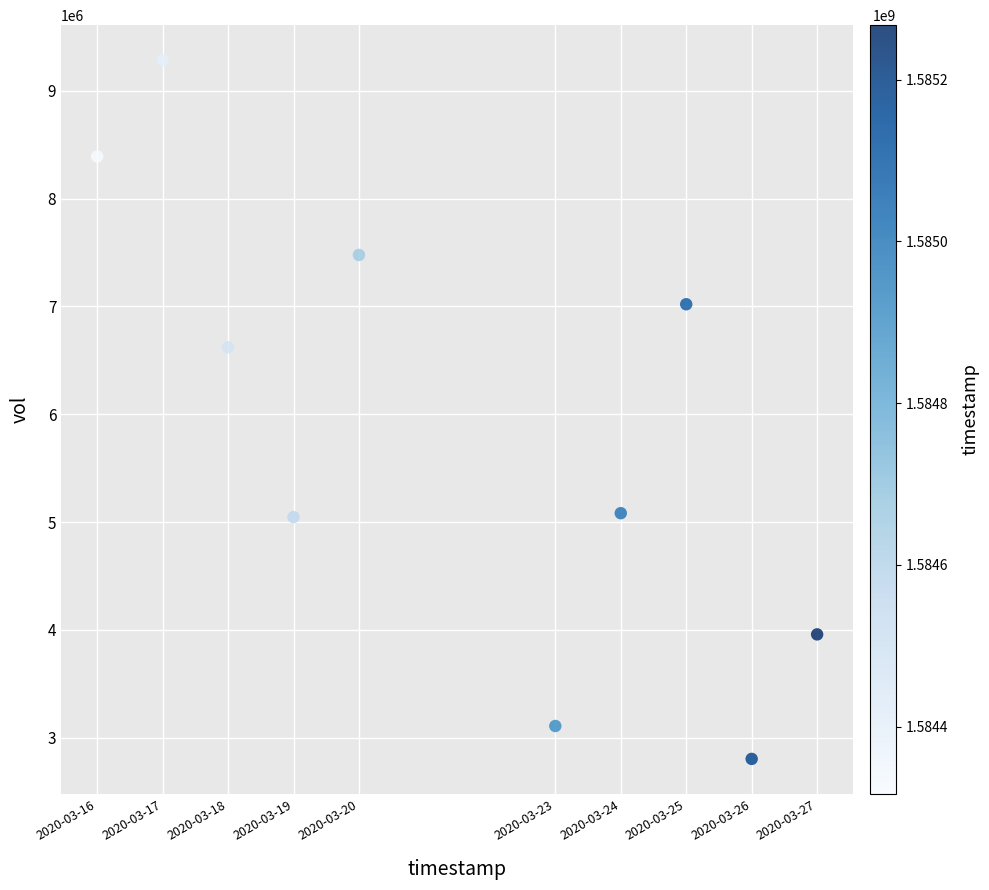

What Y value in the scatter plot is closest to 6044500?

6621500